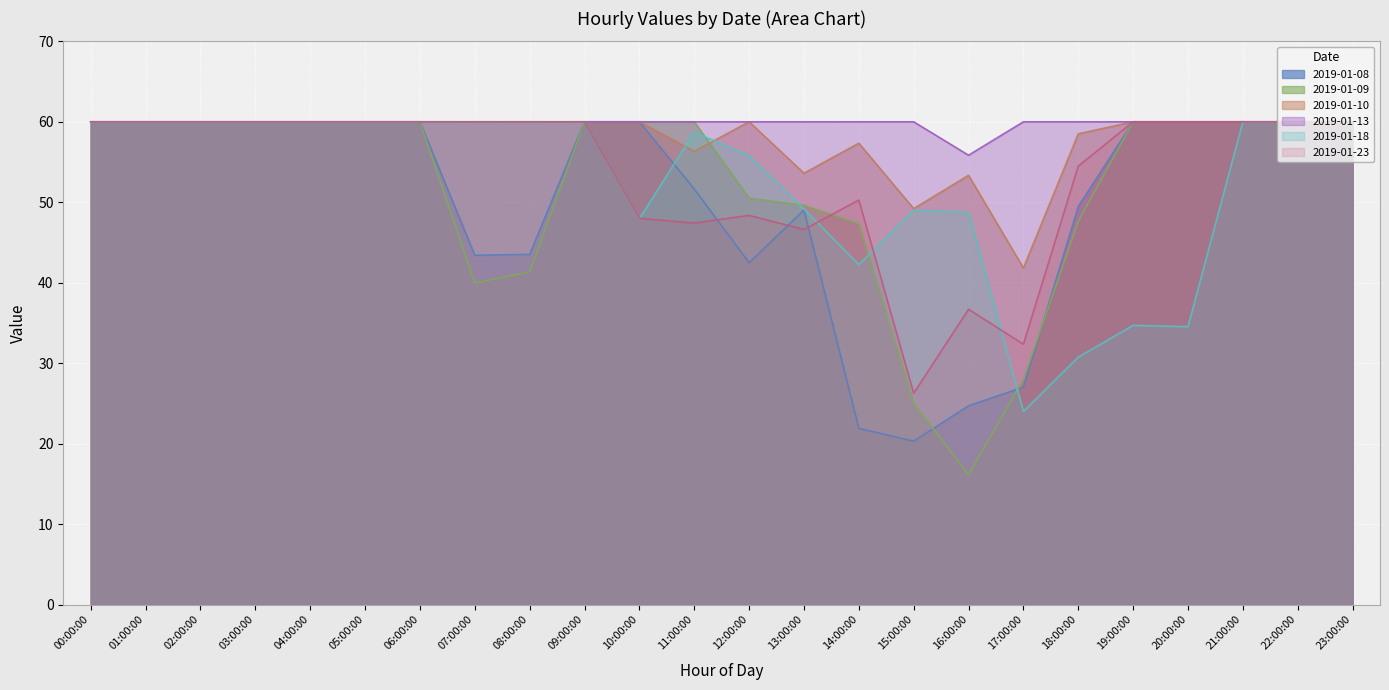

How many lines are shown in the chart?

6